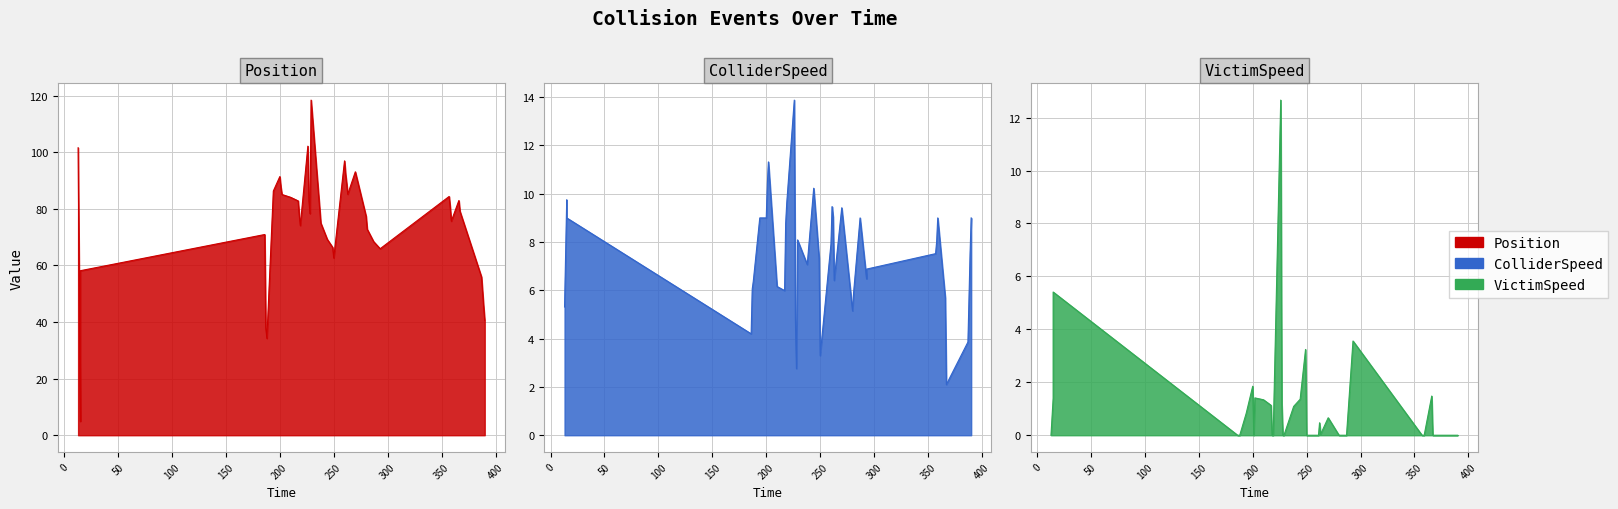

True or false: ColliderSpeed and VictimSpeed cross at least once.

False